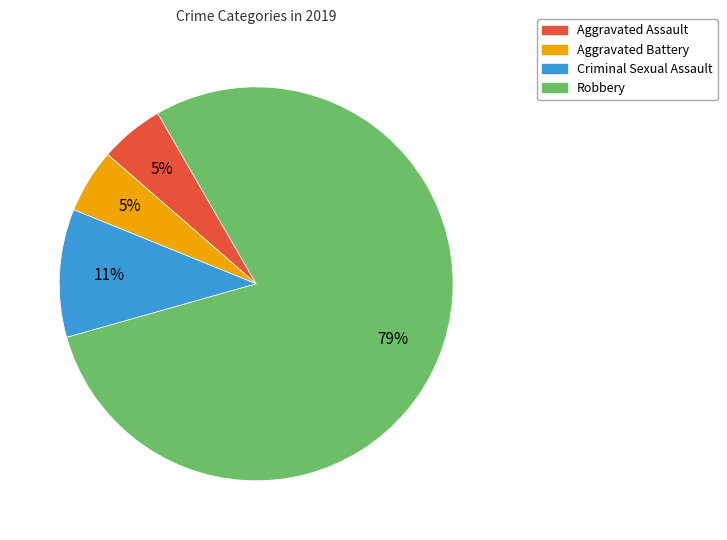

Combined, do Criminal Sexual Assault and Aggravated Assault account for over 50%?

No